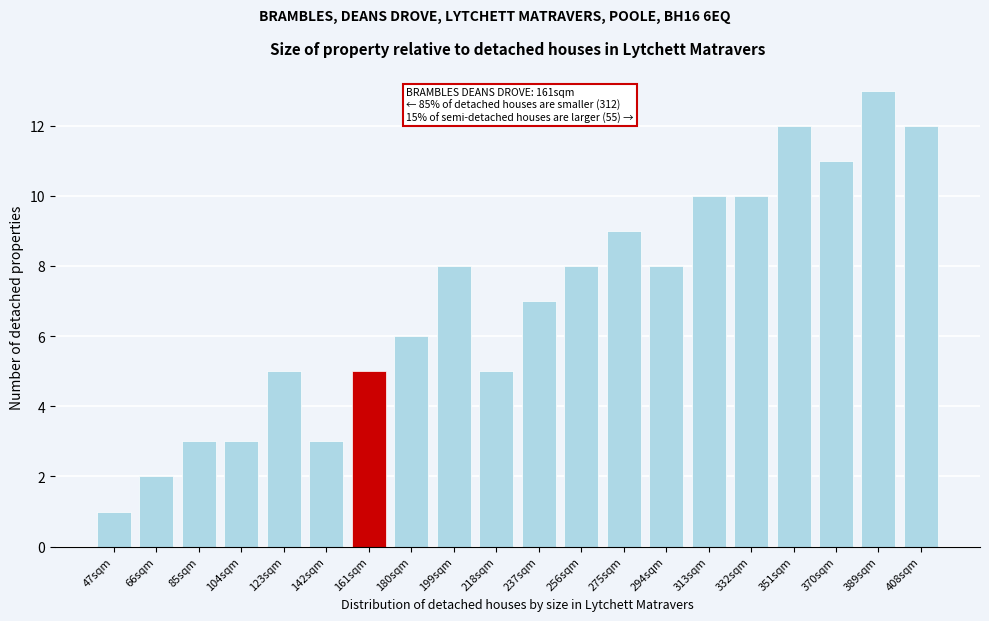

Reading right to left, transcribe all the data shown in this chart.

408sqm=12	389sqm=13	370sqm=11	351sqm=12	332sqm=10	313sqm=10	294sqm=8	275sqm=9	256sqm=8	237sqm=7	218sqm=5	199sqm=8	180sqm=6	161sqm=5	142sqm=3	123sqm=5	104sqm=3	85sqm=3	66sqm=2	47sqm=1